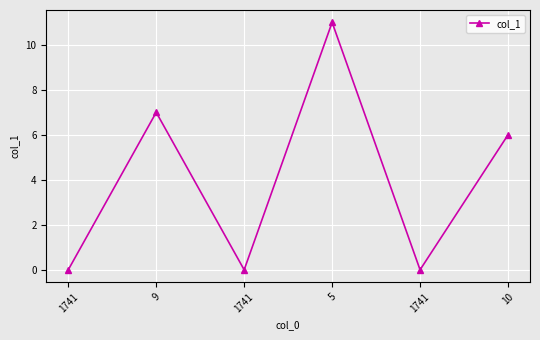

The value at 1741 is -7. True or false?

False